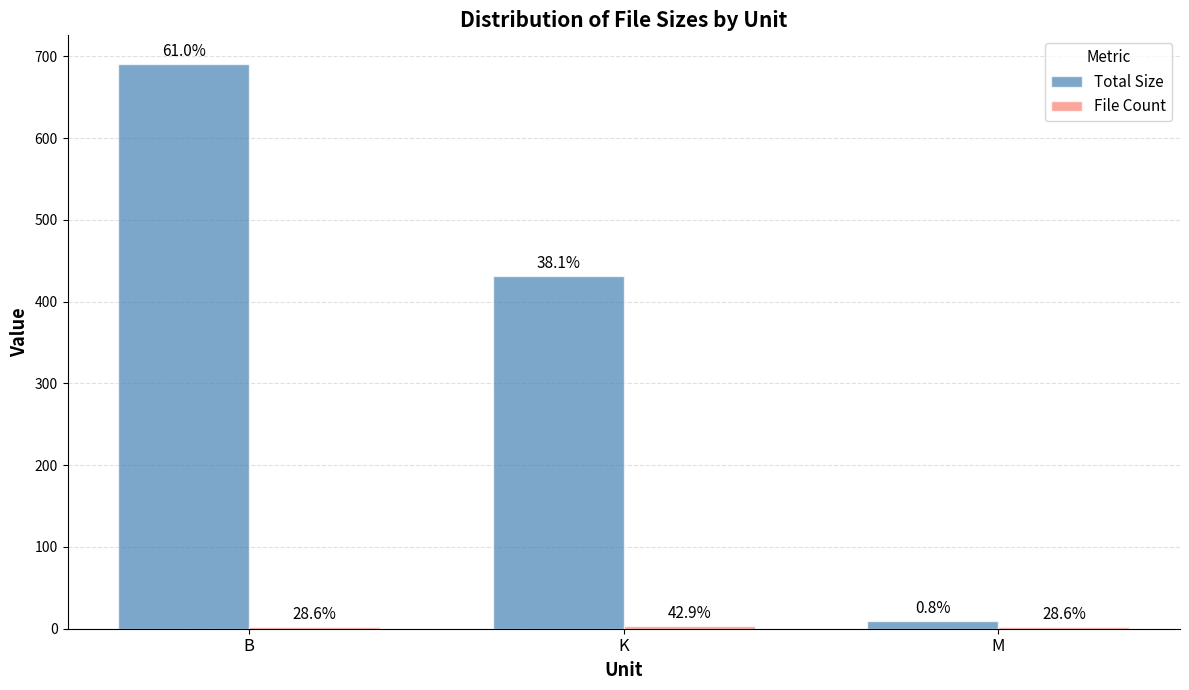

Reading left to right, transcribe all the data shown in this chart.

Total Size: B=691.0	K=431.8	M=9.3
File Count: B=2.0	K=3.0	M=2.0